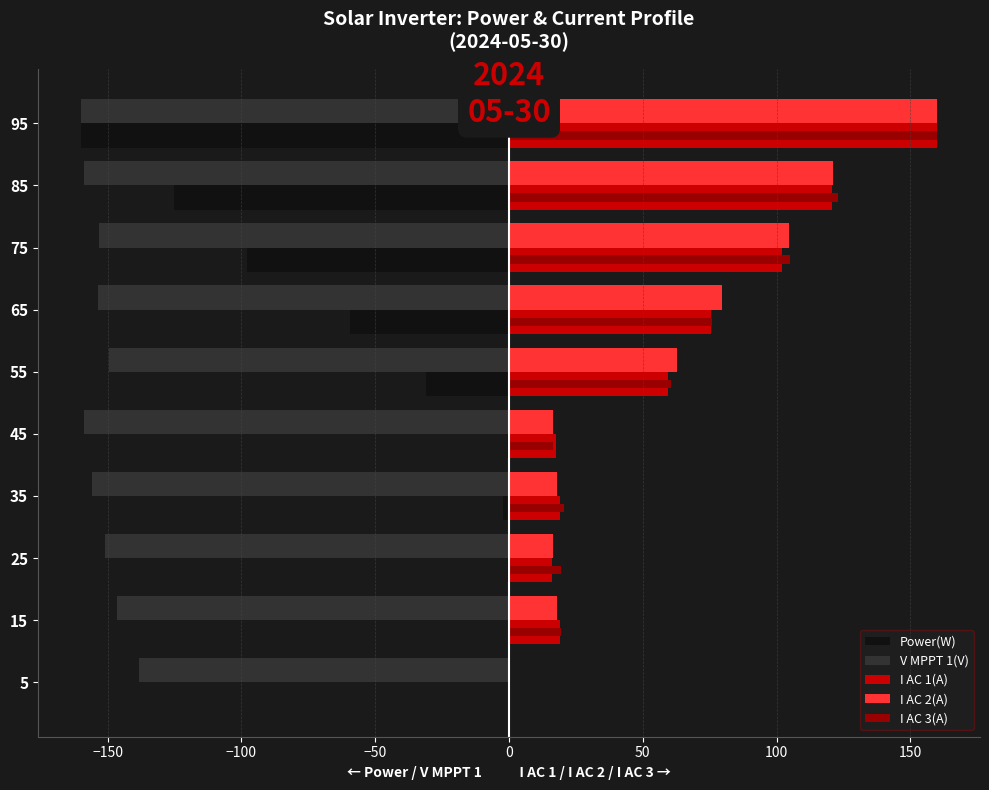

What is the maximum value shown in the chart?

160.0